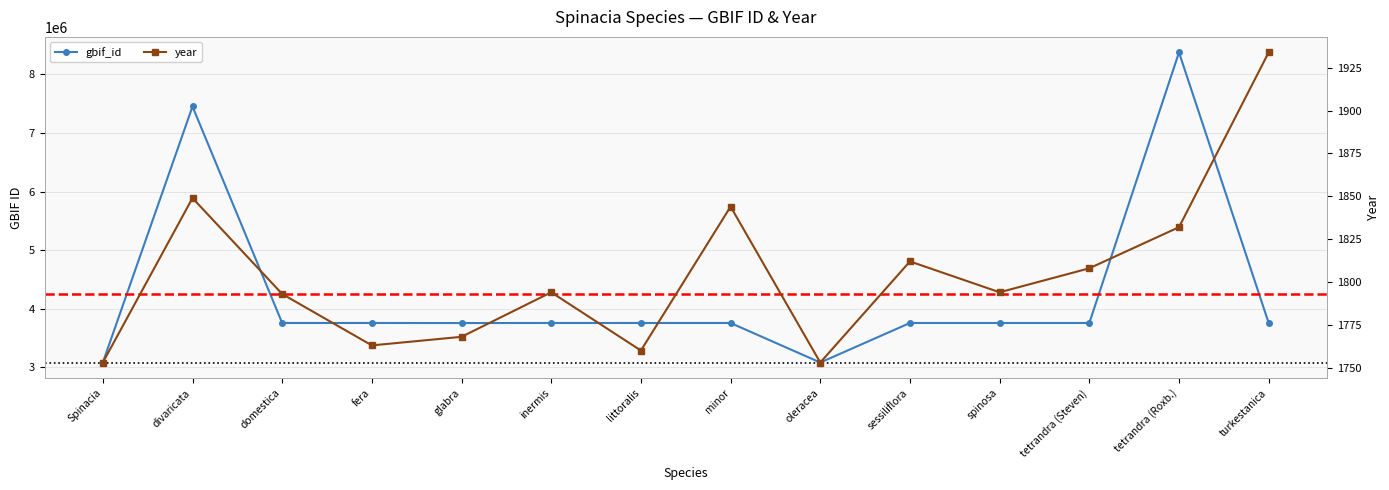

Which has a higher value, divaricata or sessiliflora?

divaricata